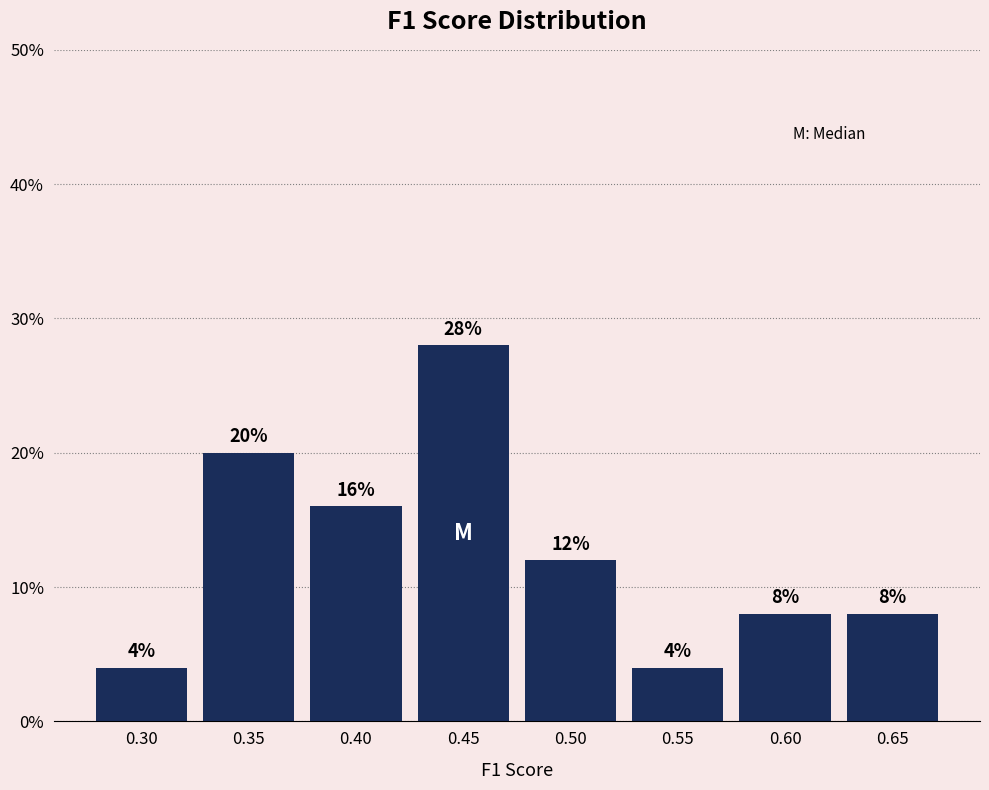

Reading left to right, what are all the values shown in this chart?

4.0	20.0	16.0	28.0	12.0	4.0	8.0	8.0